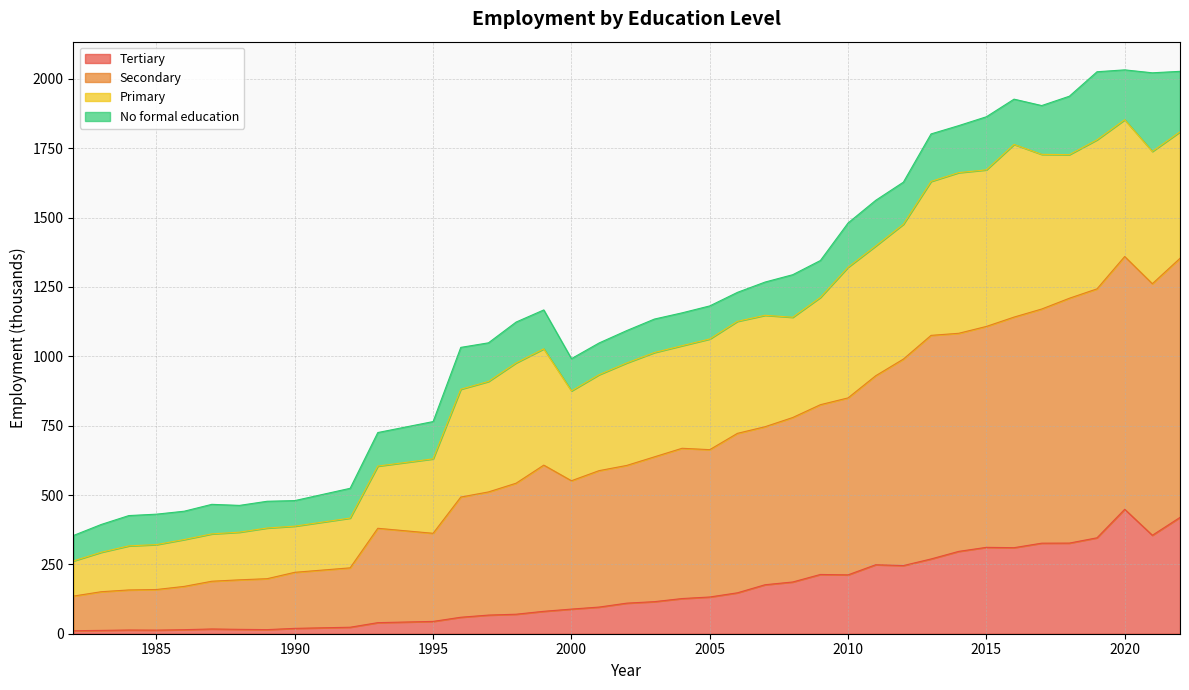

True or false: Tertiary has more than 2 interior local peaks.

True